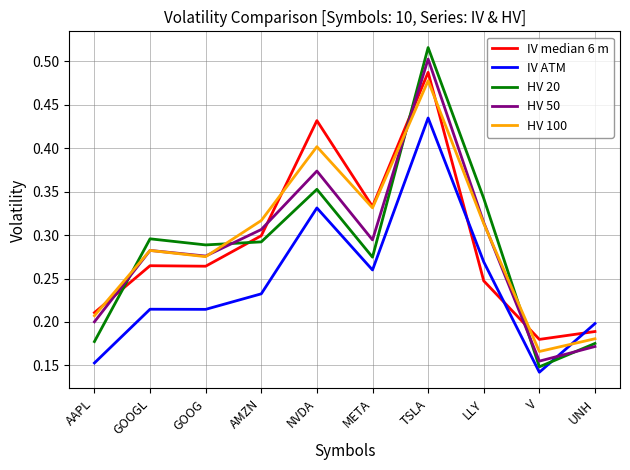

What position from the right is LLY?

3